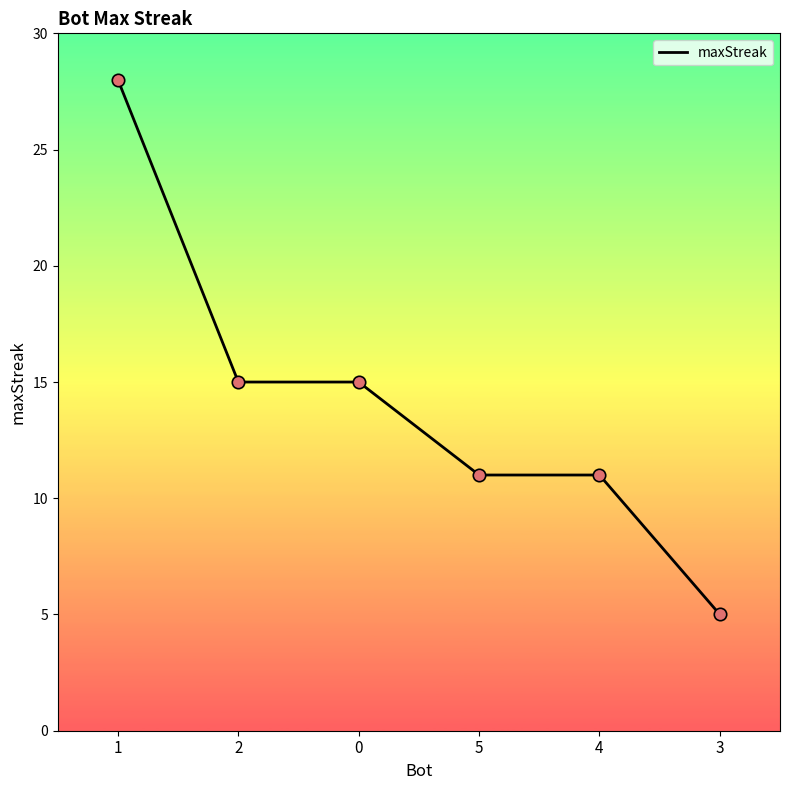

What is the change in value from 1 to 3?

-23